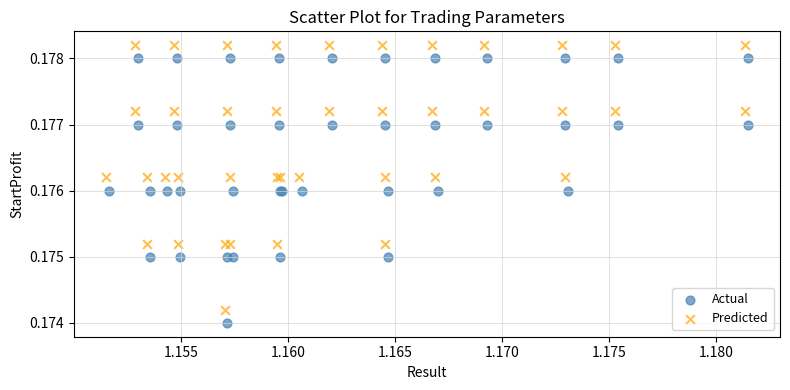

Which series contains the highest Y value?

Predicted